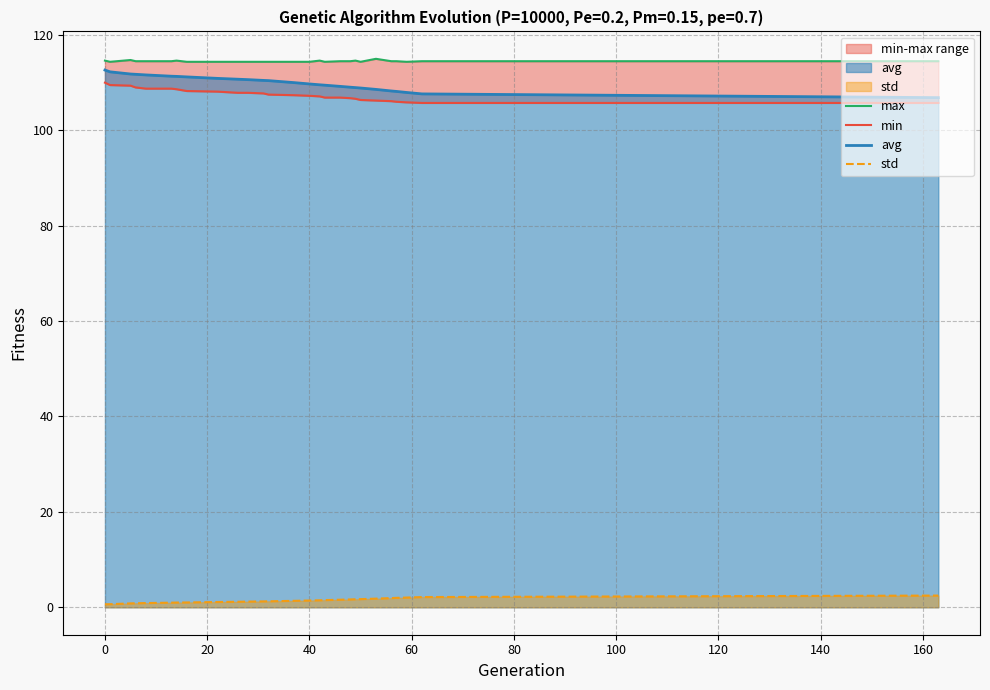

True or false: avg has more than 0 interior local peaks.

False